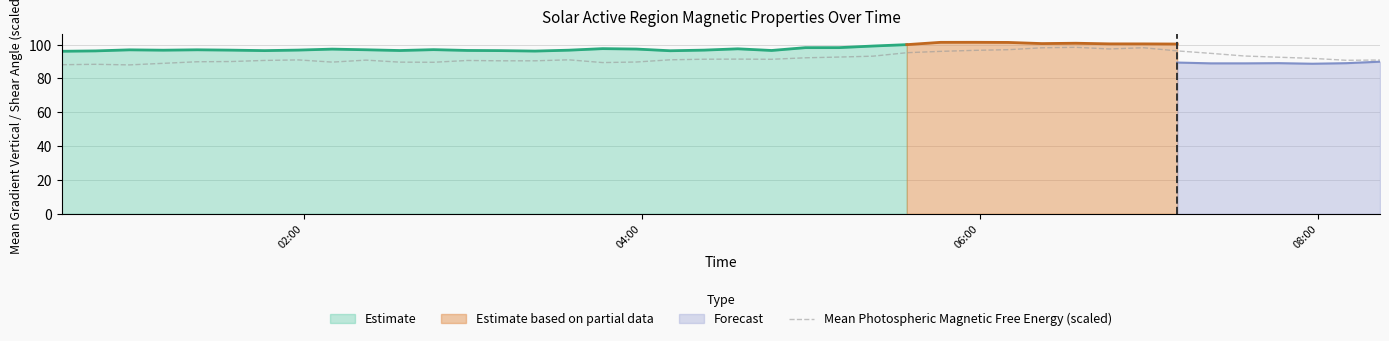

What is the minimum value for Mean Photospheric Magnetic Free Energy (scaled)?

88.0